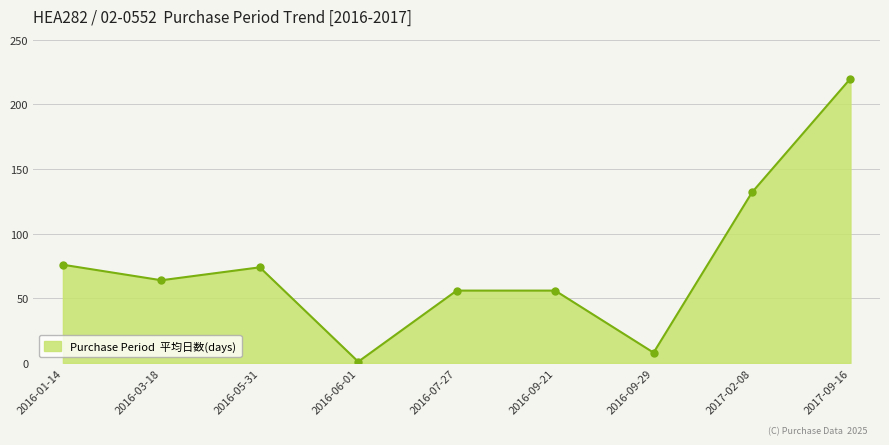

What is the ratio of the value at 2016-03-18 to the value at 2017-02-08?

0.5